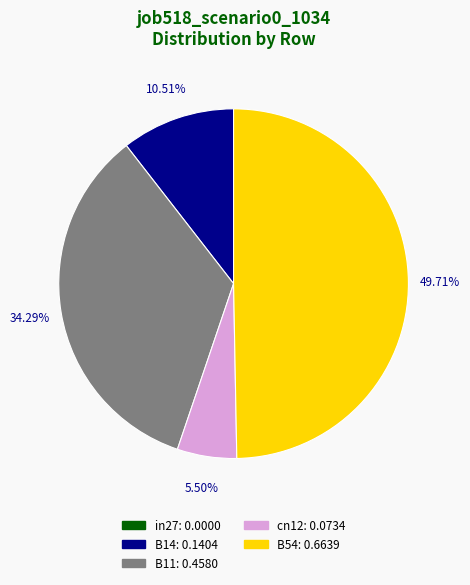

Combined, what portion of the pie is B54 and cn12?

55.2%